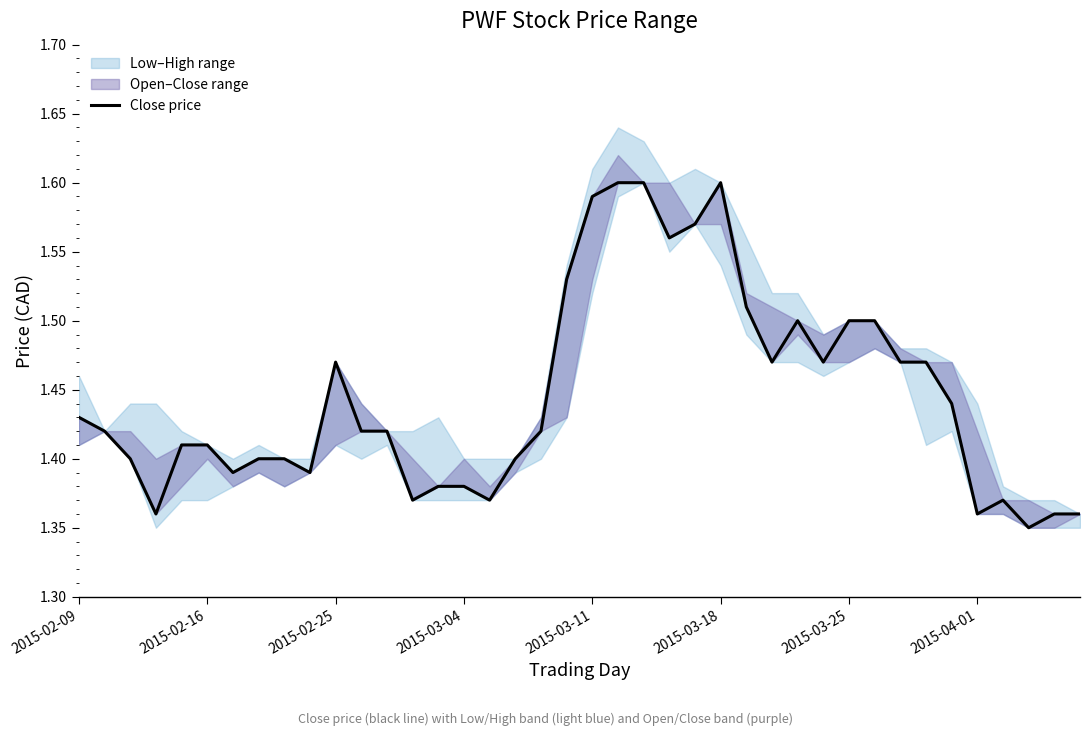

The value at 2015-04-01 is 0.5. True or false?

False